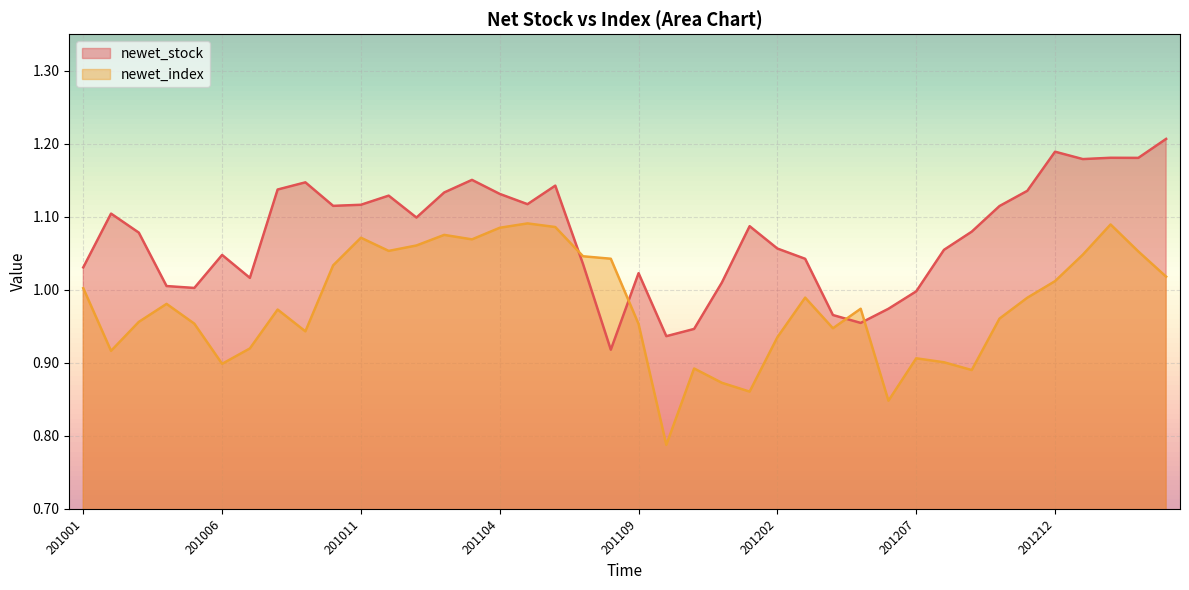

Is it true that newet_stock equals 0.9 at 20111130?

True